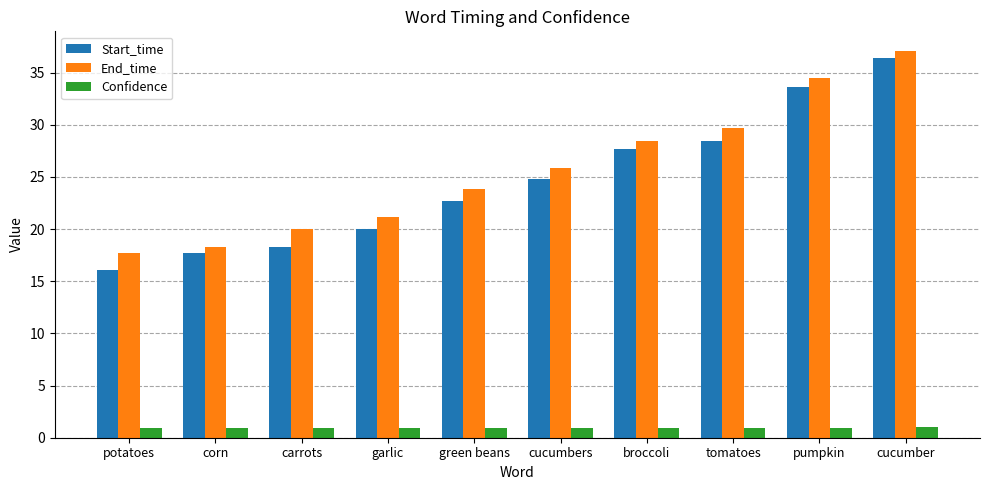

Where does the End_time series first go above 25?

cucumbers